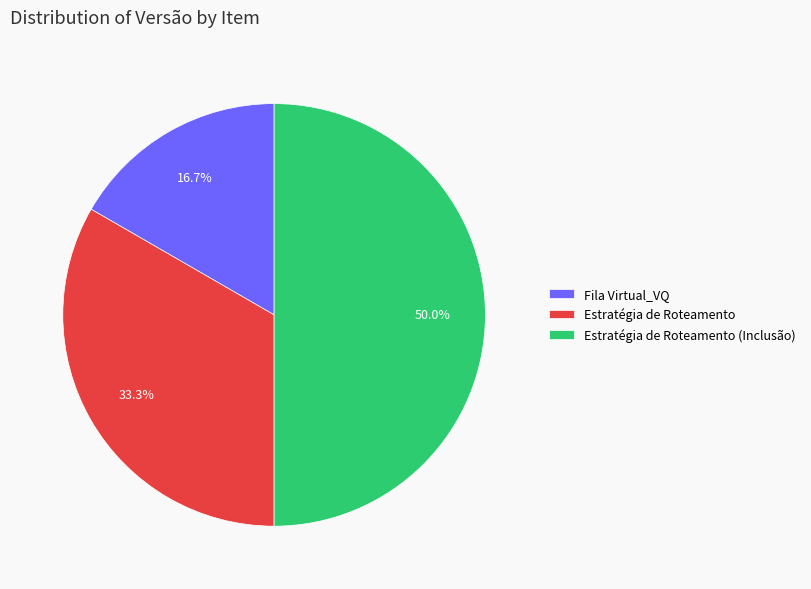

To the nearest percent, what is the average slice percentage?

33%